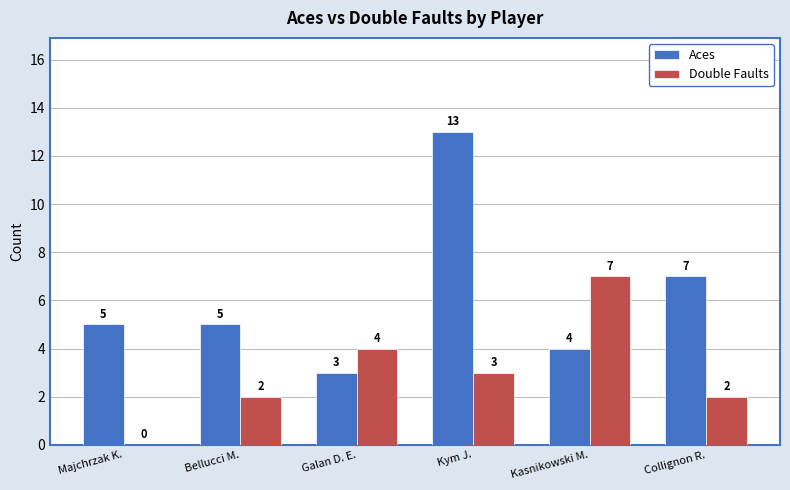

Reading left to right, extract all data points from this chart.

Aces: 5	5	3	13	4	7
Double Faults: 0	2	4	3	7	2